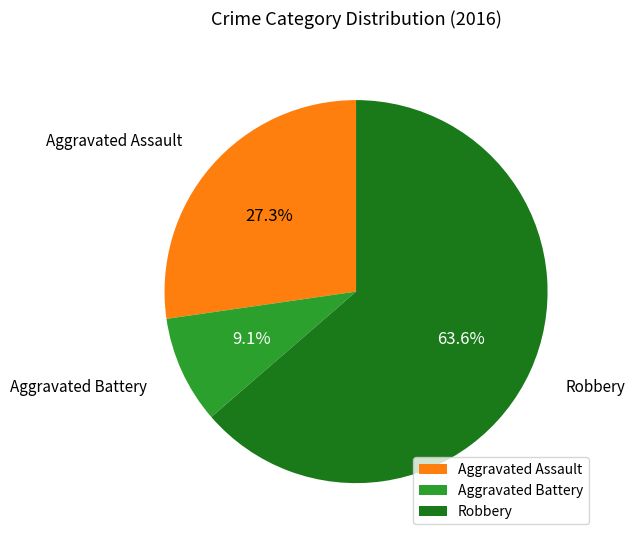

To the nearest percent, what is the average slice percentage?

33%